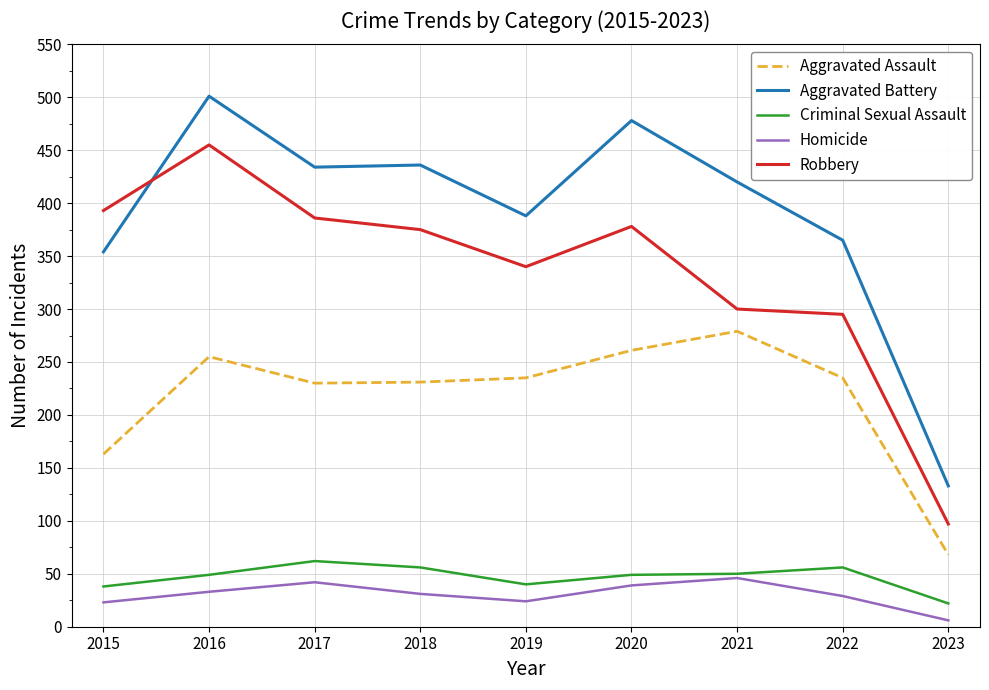

Is the value of Robbery at 2017 greater than the value of Homicide at 2023?

Yes